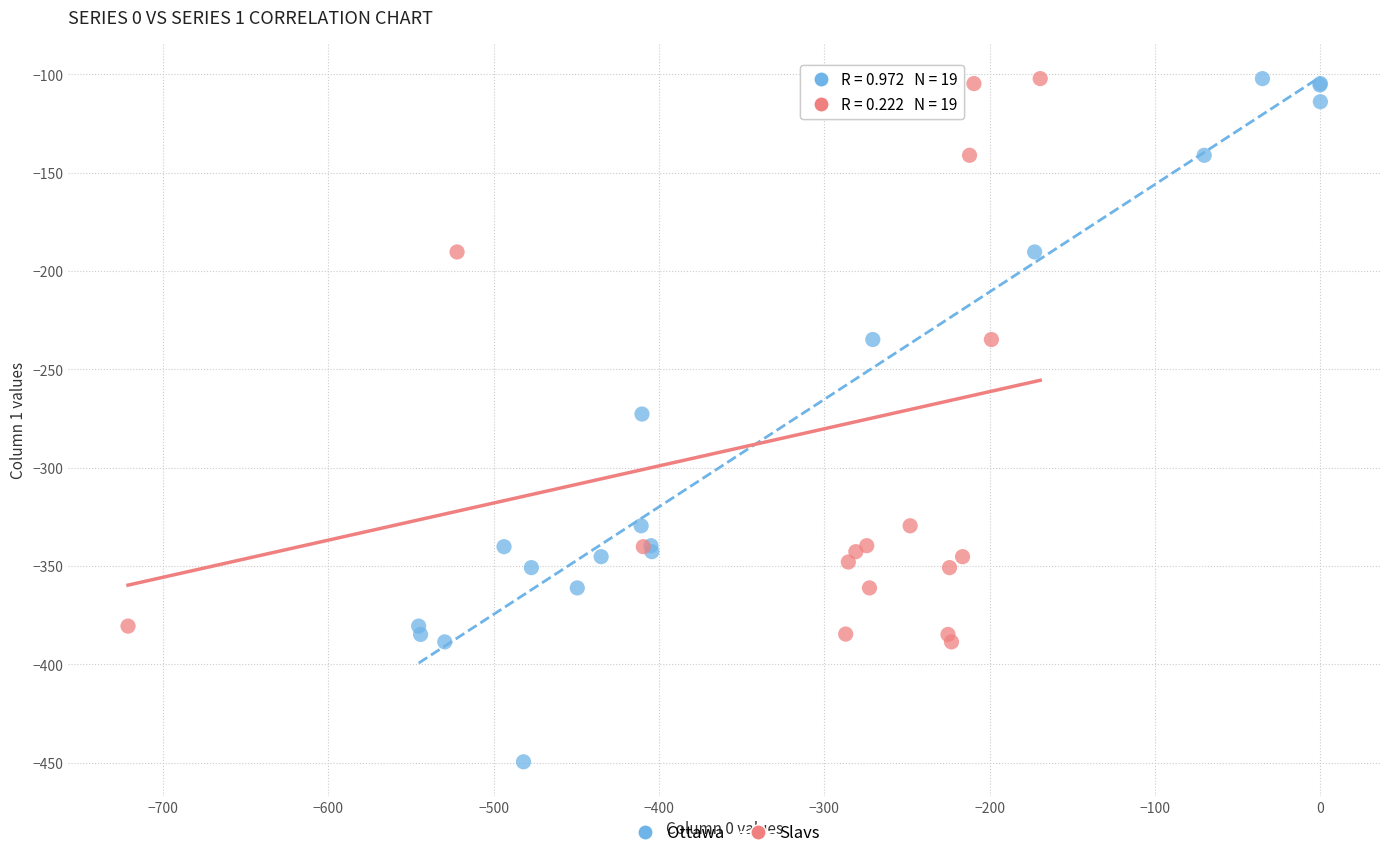

What are all the series names shown in the legend?

Ottawa, Slavs